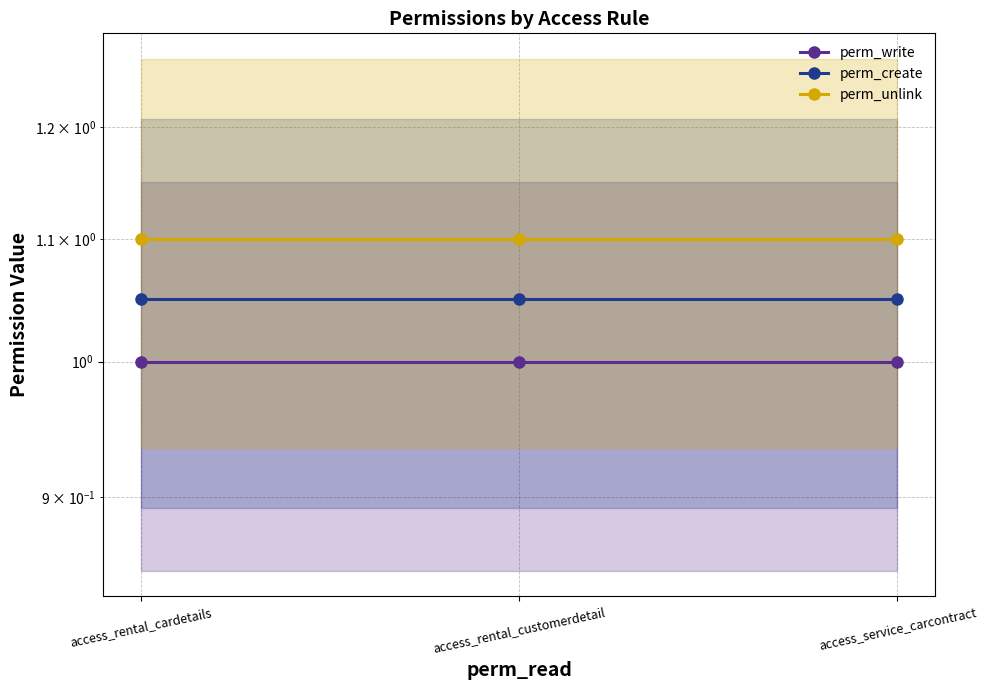

What is the value of the perm_create point at the 3rd from the left?

1.1